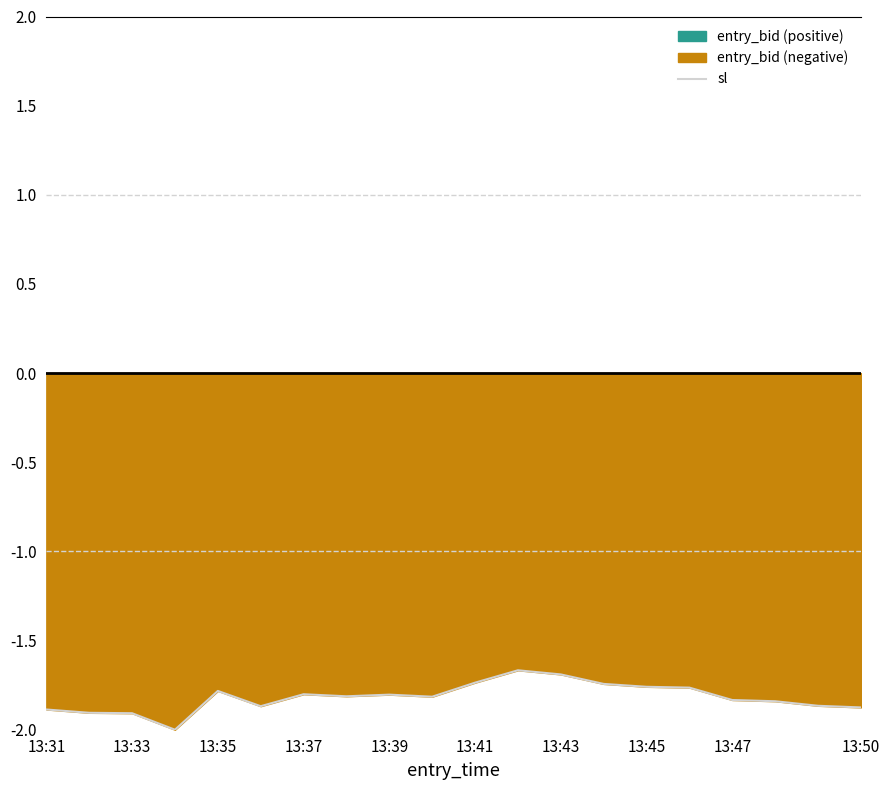

What is the minimum value for sl?

-2.0